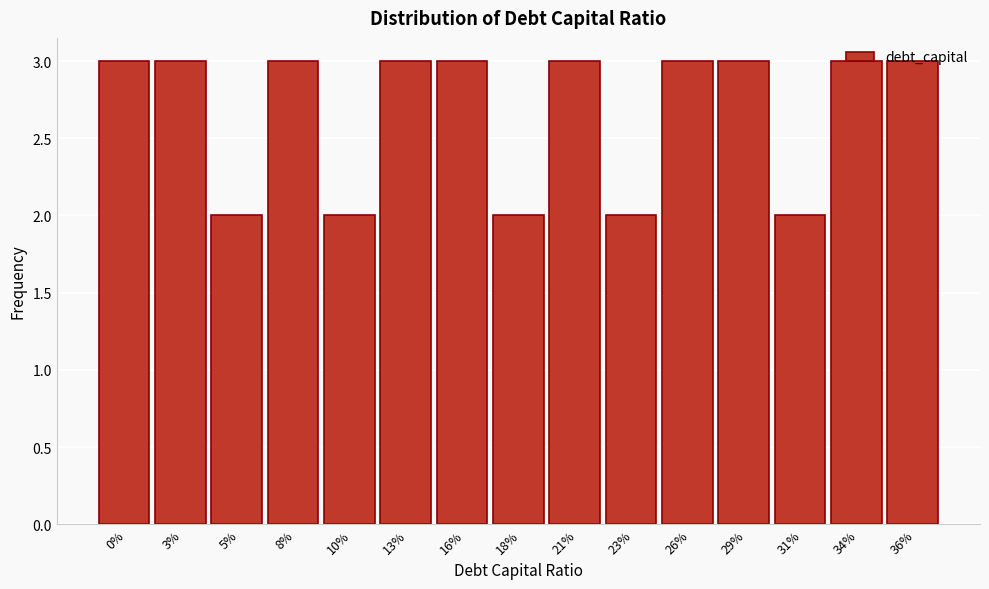

What is the sum of the values at 21% and 26%?

6